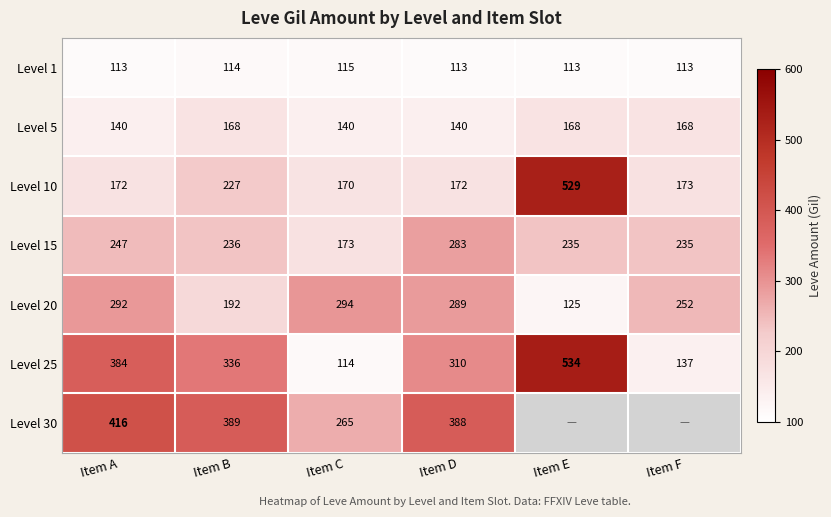

What is the sum of all Level 20 values?

1444